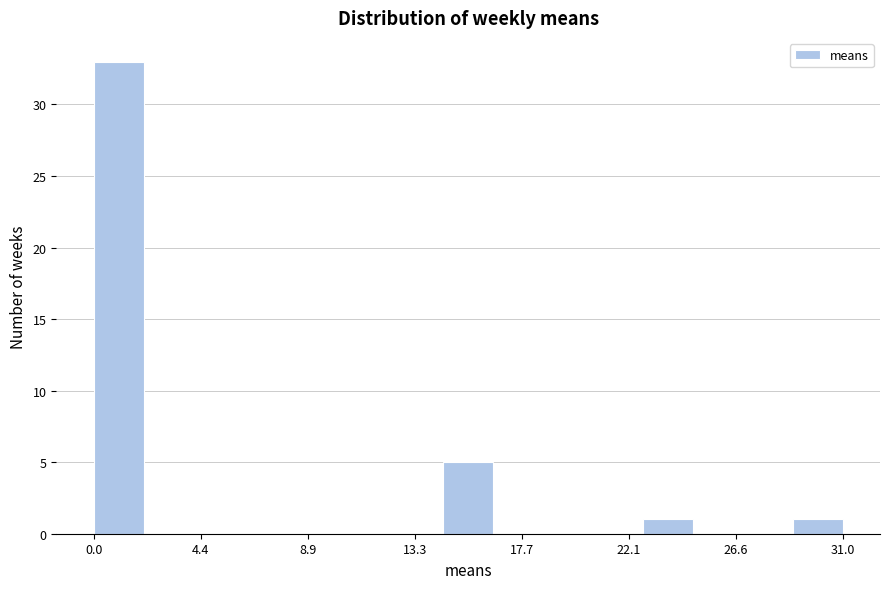

Reading left to right, transcribe this chart: for each bar, give the range it covers on the x-axis and its height. Neither the bar edges nor the heights are printed on the chart, so give them approximately, as read against the axes.

0.0 to 2.0: 33
2.0 to 4.0: 0
4.0 to 6.0: 0
6.0 to 8.5: 0
8.5 to 10.5: 0
10.5 to 12.5: 0
12.5 to 14.5: 0
14.5 to 16.5: 5
16.5 to 18.5: 0
18.5 to 20.5: 0
20.5 to 22.5: 0
22.5 to 25.0: 1
25.0 to 27.0: 0
27.0 to 29.0: 0
29.0 to 31.0: 1